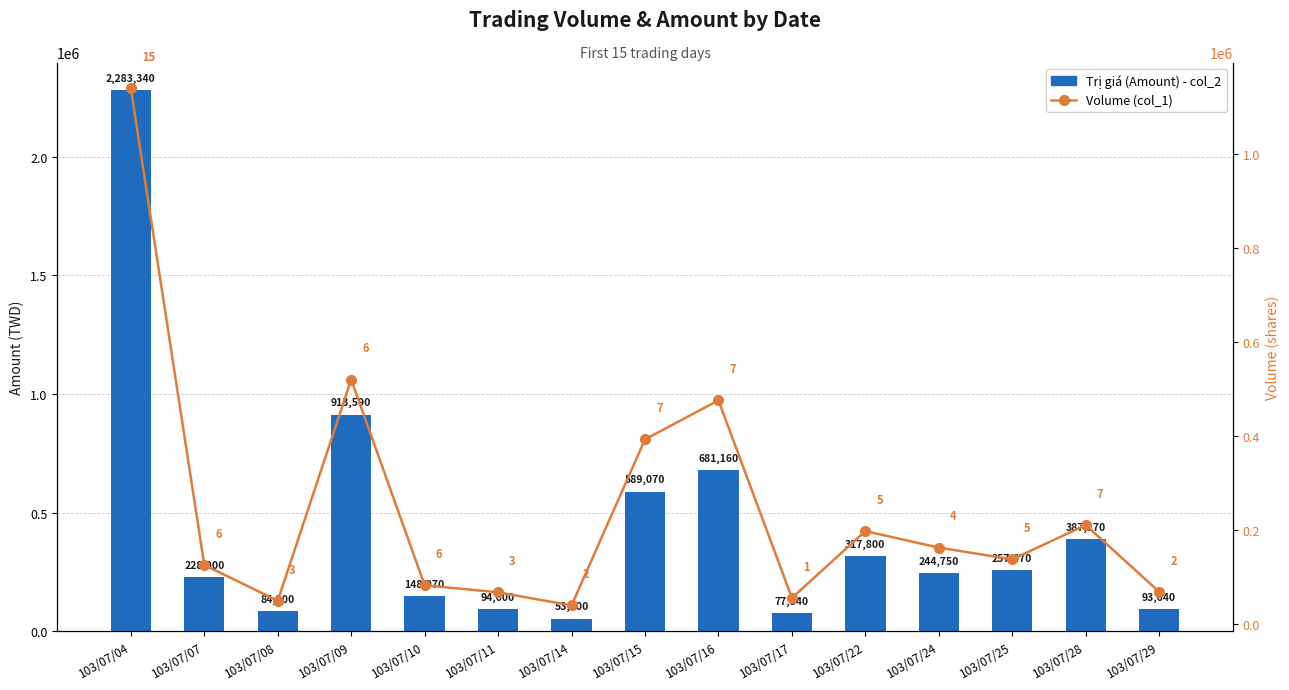

Count the number of categories in the chart.

15